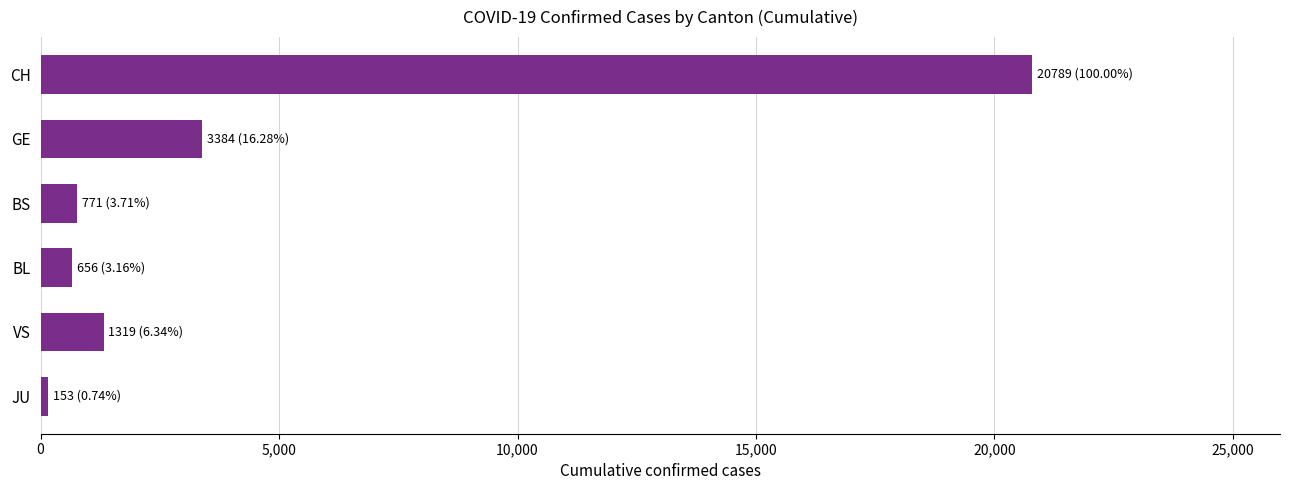

Reading top to bottom, list all the values displayed in this chart.

20789	3384	771	656	1319	153